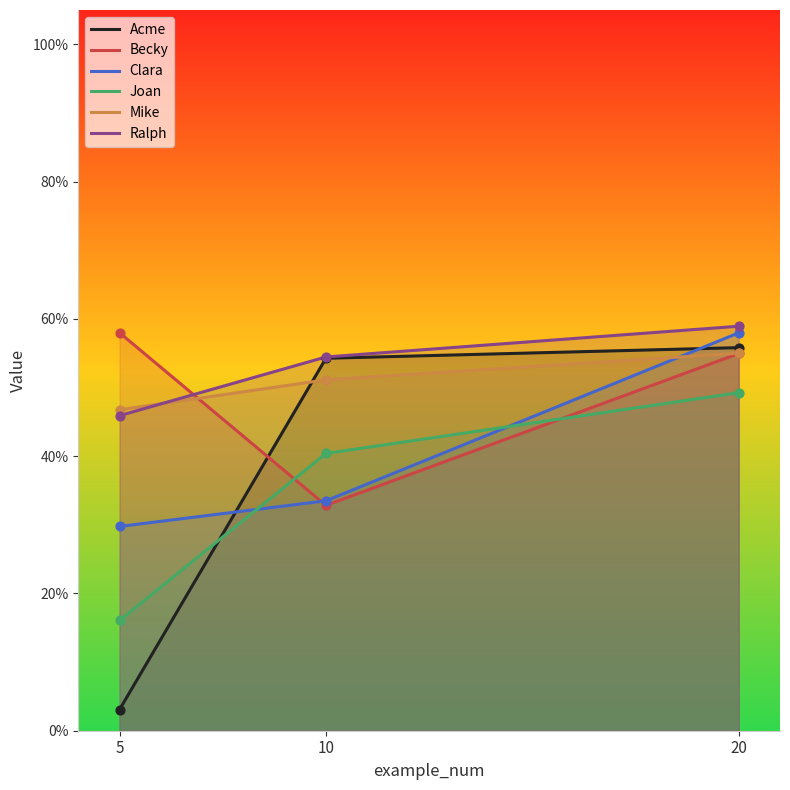

What are all the series names shown in the legend?

Acme, Becky, Clara, Joan, Mike, Ralph